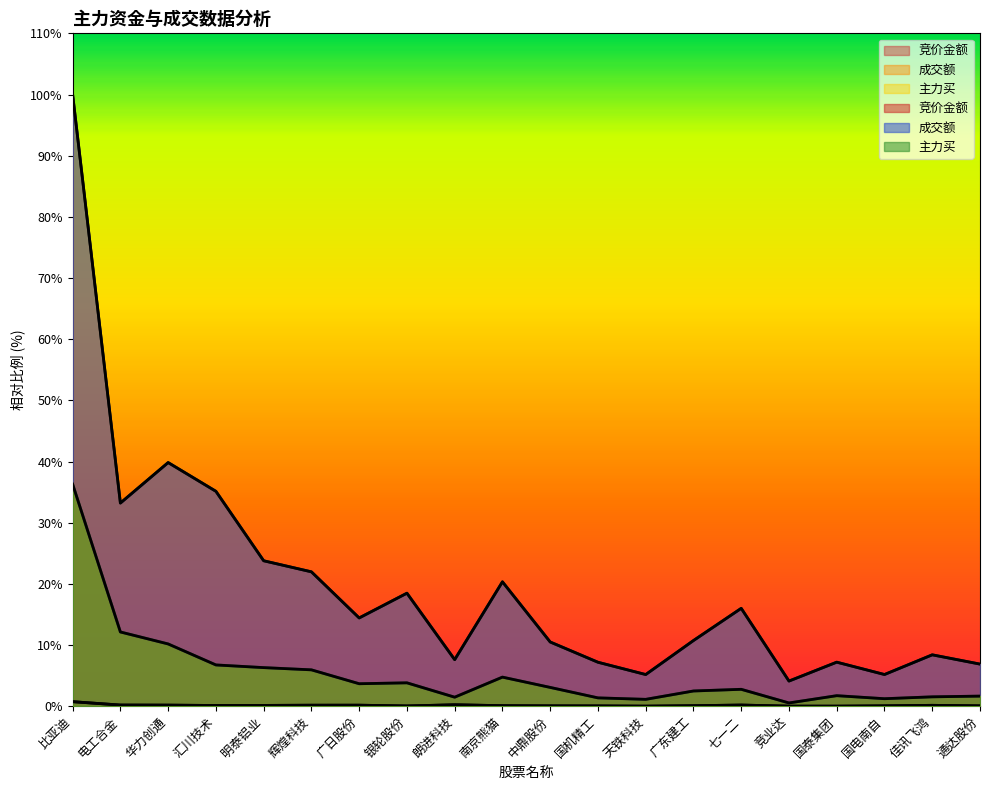

What is the difference between the maximum and second lowest values in the 竞价金额 series?

0.7